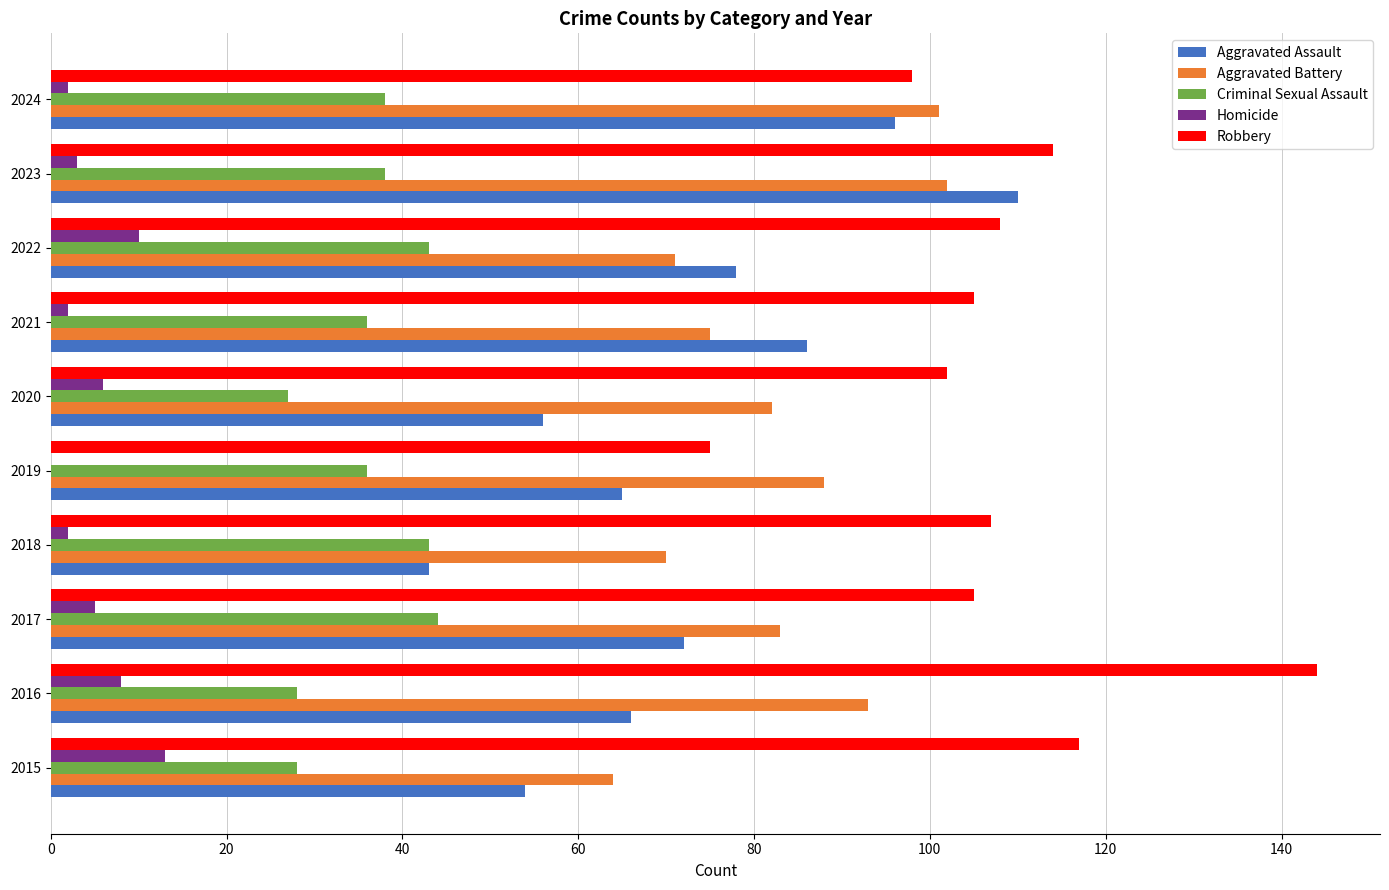

What is the sum of all Aggravated Battery values?

829